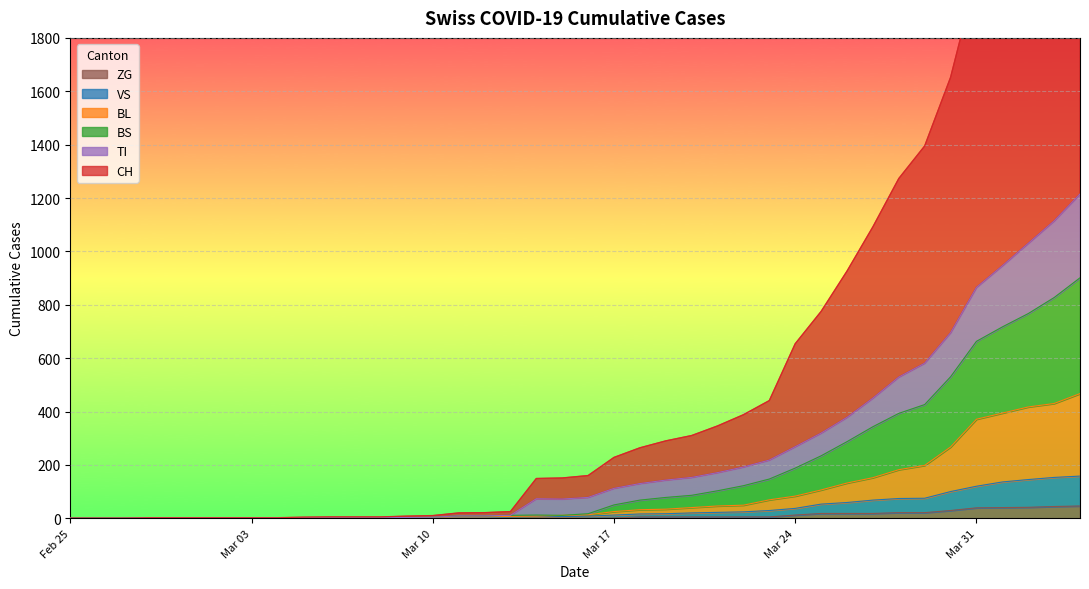

What is the highest value of the ZG series?

46